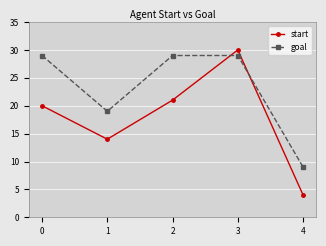

Reading left to right, list all the values displayed in this chart.

start: 0=20	1=14	2=21	3=30	4=4
goal: 0=29	1=19	2=29	3=29	4=9